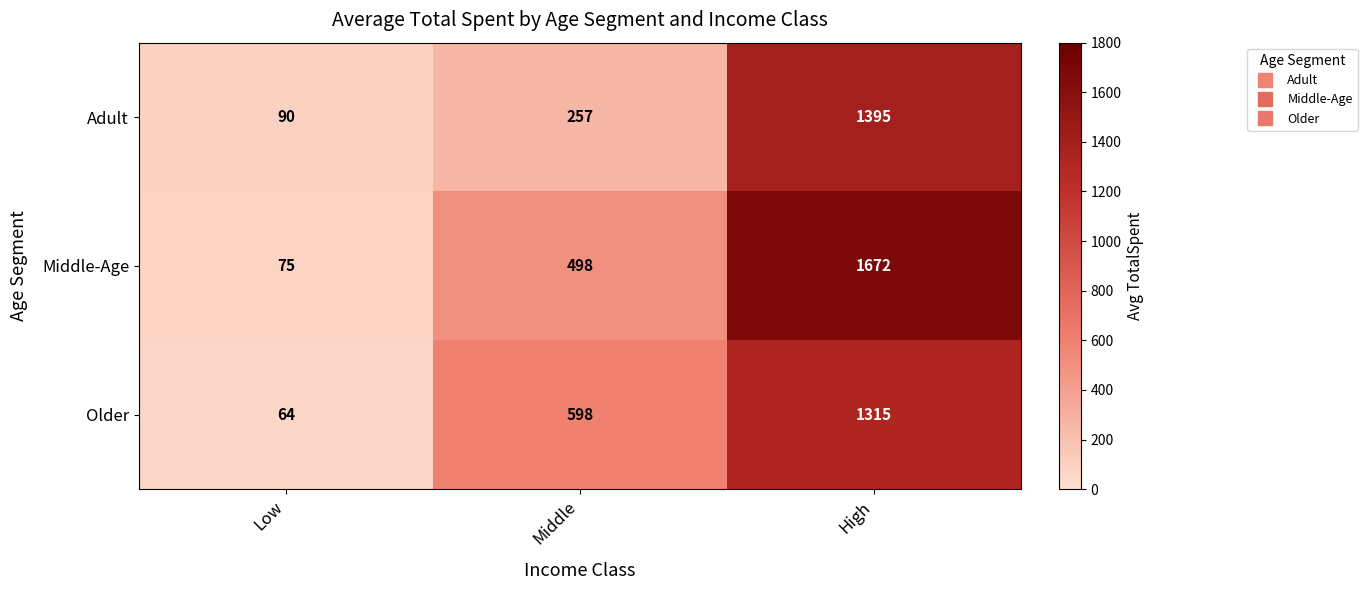

True or false: Middle-Age has a value of 44 at Low.

False